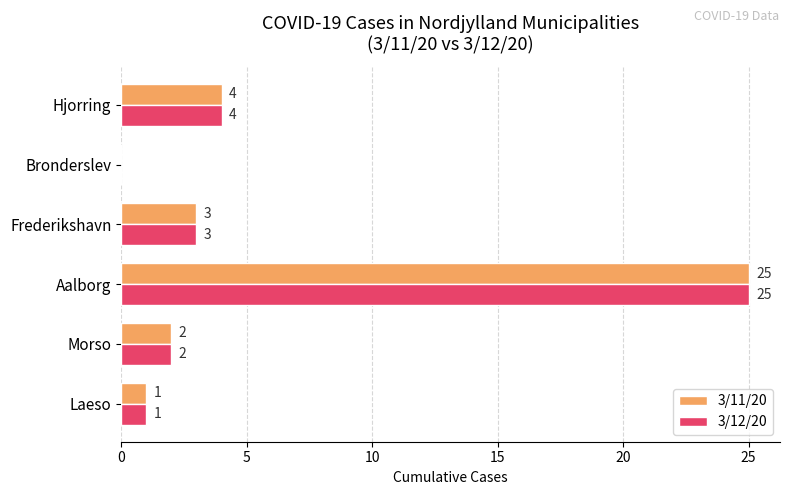

What is the sum of all 3/11/20 values?

35